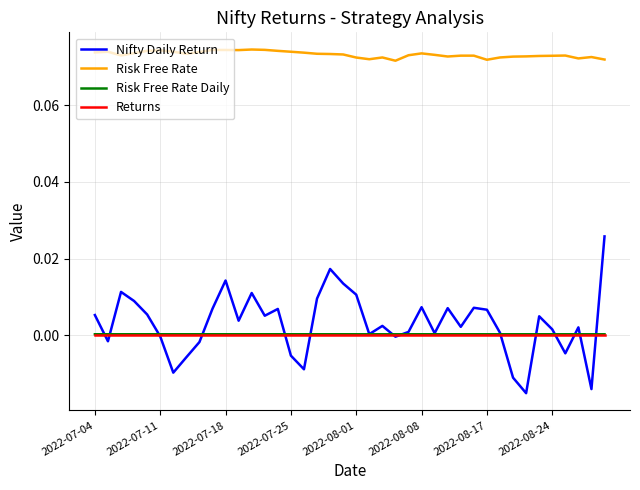

Which series has the largest total across all categories?

Risk Free Rate